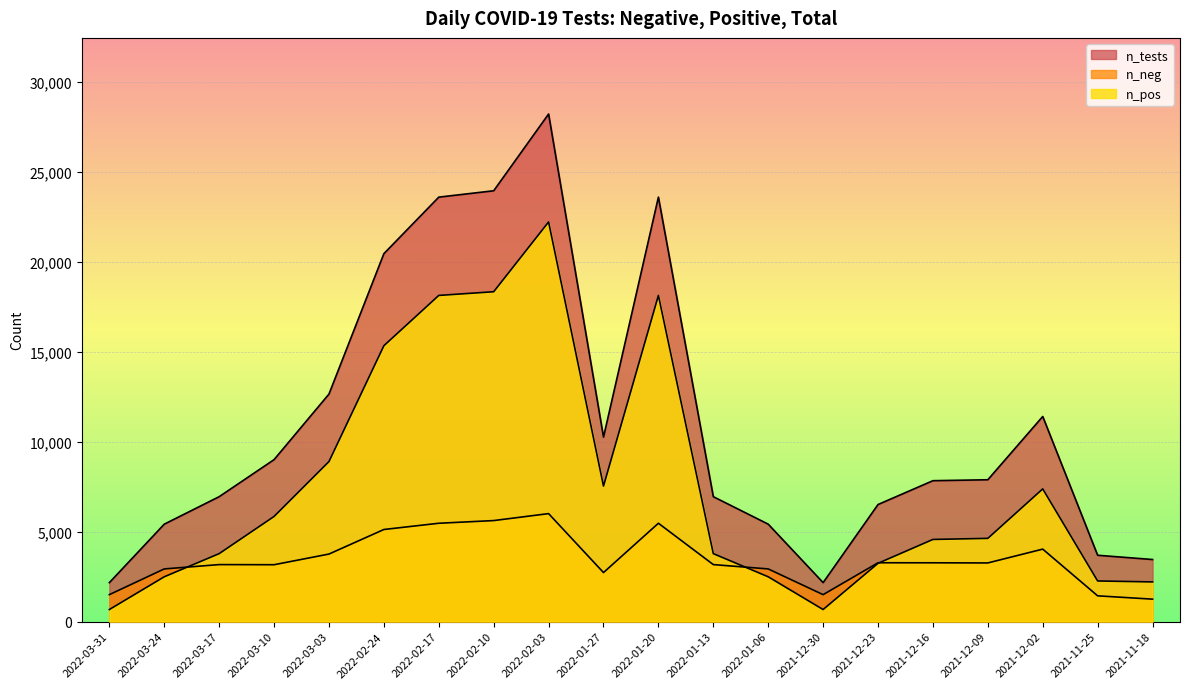

At which category does the chart reach its minimum across all series?

2022-03-31